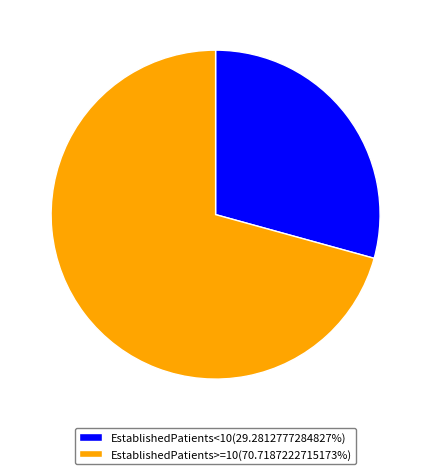

Is EstablishedPatients<10(29.2812777284827%) the majority of the pie?

No